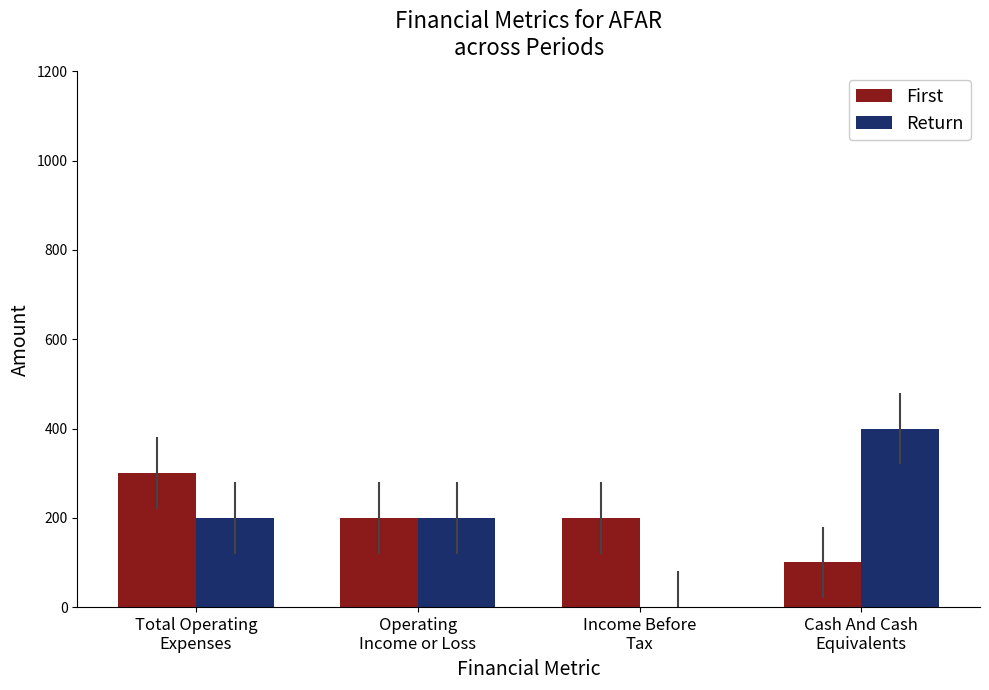

How many groups of bars are there?

4